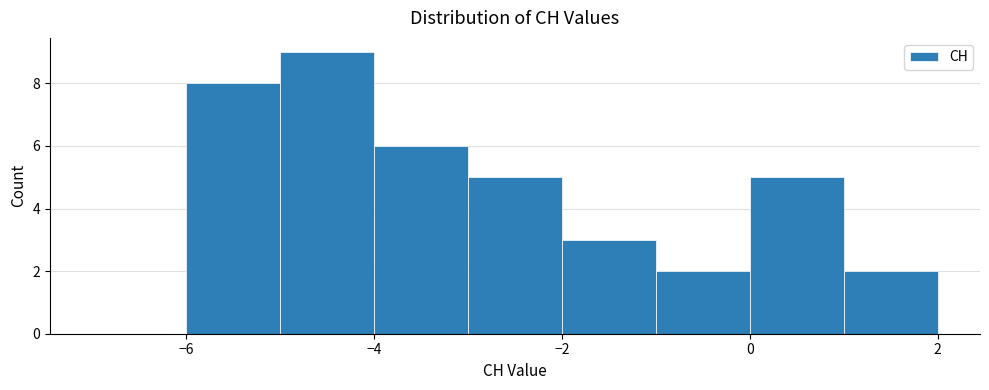

Over which range of the x-axis is the bar tallest?

-5 to -4